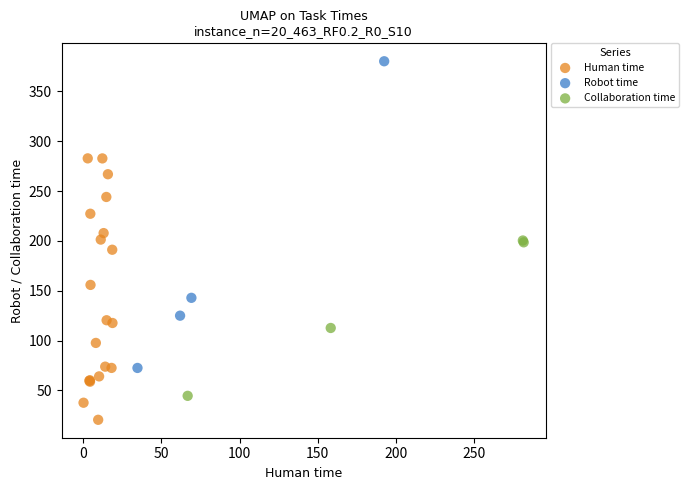

Which series reaches the minimum Y coordinate?

Human time